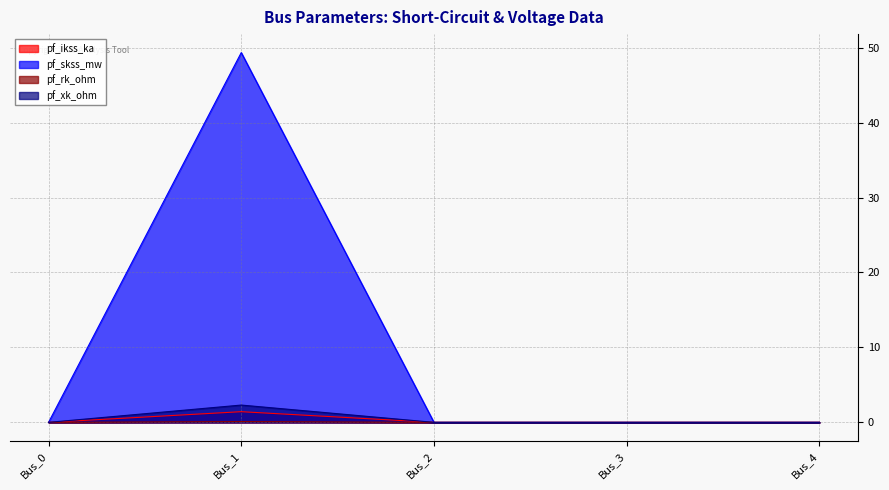

In pf_ikss_ka, how many points are higher than both neighbors (excluding endpoints)?

1